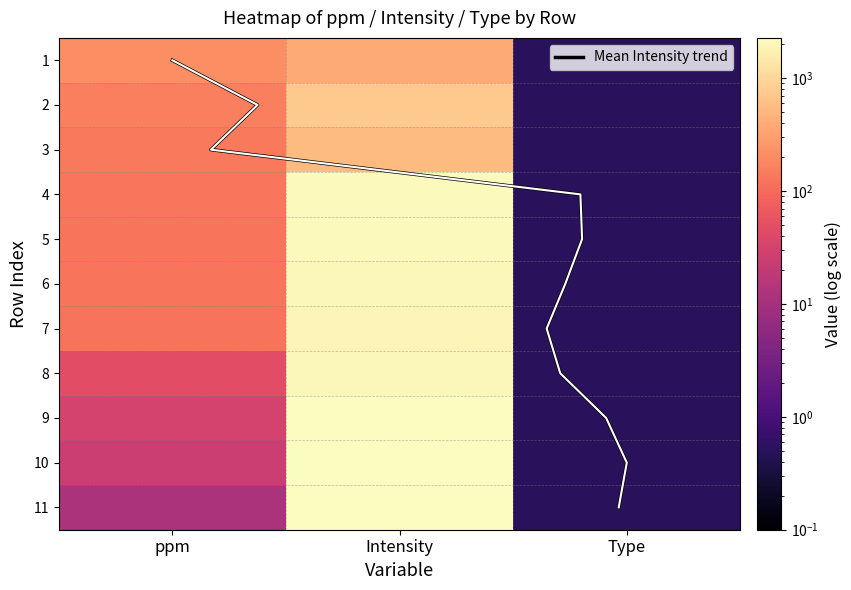

What is the total value across all series at Type?

5.5